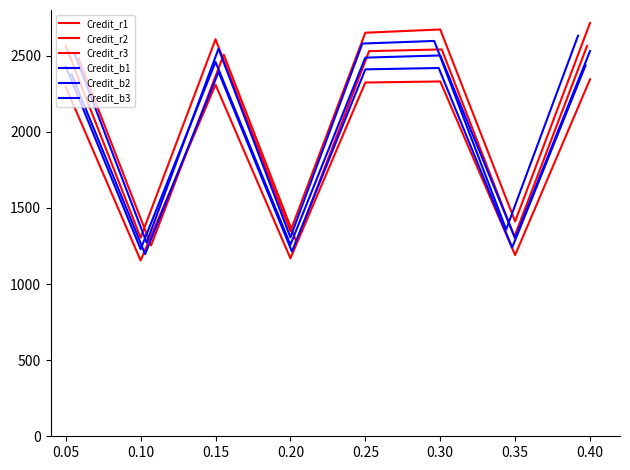

What is the difference between the maximum and minimum values in the Credit_b3 series?

1358.4